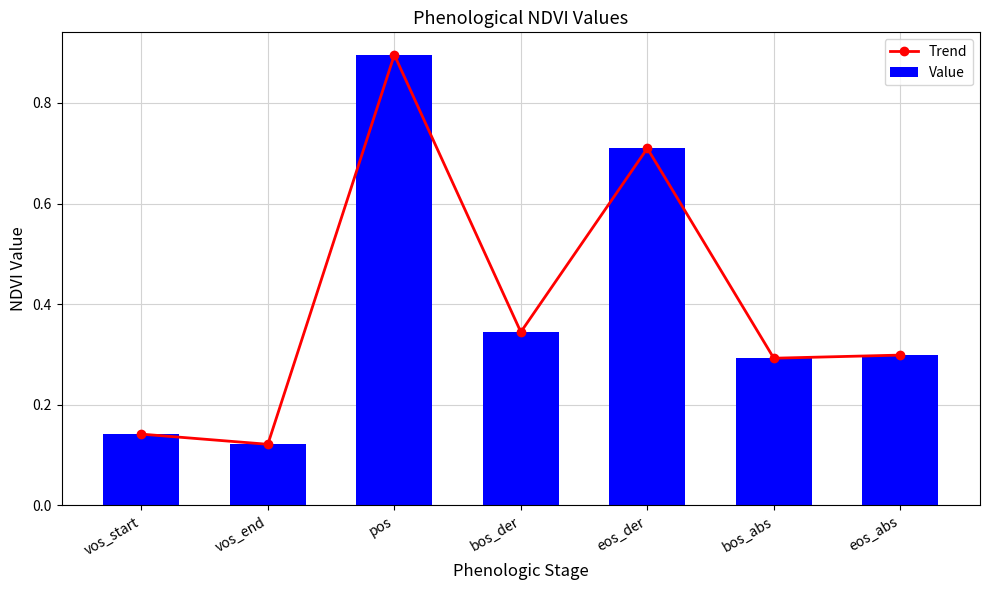

What is the difference between the Trend values at pos and vos_start?

0.8